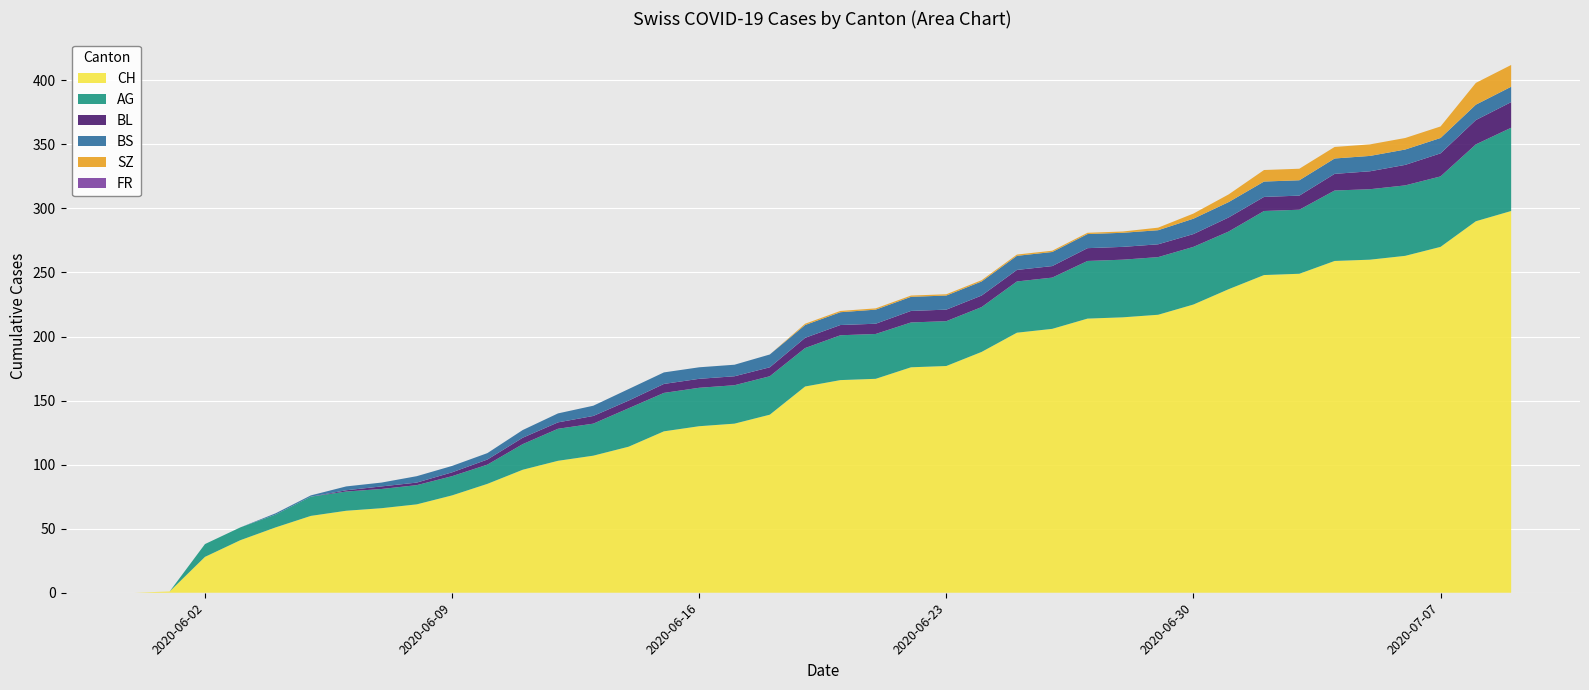

Reading left to right, transcribe all the data shown in this chart.

CH: 0	1	28	41	51	60	64	66	69	76	85	96	103	107	114	126	130	132	139	161	166	167	176	177	188	203	206	214	215	217	225	237	248	249	259	260	263	270	290	298
AG: 0	0	10	10	10	15	15	15	15	15	15	20	25	25	30	30	30	30	30	30	35	35	35	35	35	40	40	45	45	45	45	45	50	50	55	55	55	55	60	65
BL: 0	0	0	0	0	0	1	2	2	3	4	5	5	6	6	7	7	7	7	8	8	8	9	9	9	9	9	10	10	10	10	11	11	11	13	14	16	18	19	20
BS: 0	0	0	0	1	1	3	3	5	5	5	6	7	8	9	9	9	9	10	10	10	11	11	11	11	11	11	11	11	11	12	12	12	12	12	12	12	12	12	12
SZ: 0	0	0	0	0	0	0	0	0	0	0	0	0	0	0	0	0	0	0	1	1	1	1	1	1	1	1	1	1	2	4	6	9	9	9	9	9	9	17	17
FR: 0	0	0	0	0	0	0	0	0	0	0	0	0	0	0	0	0	0	0	0	0	0	0	0	0	0	0	0	0	0	0	0	0	0	0	0	0	0	0	0